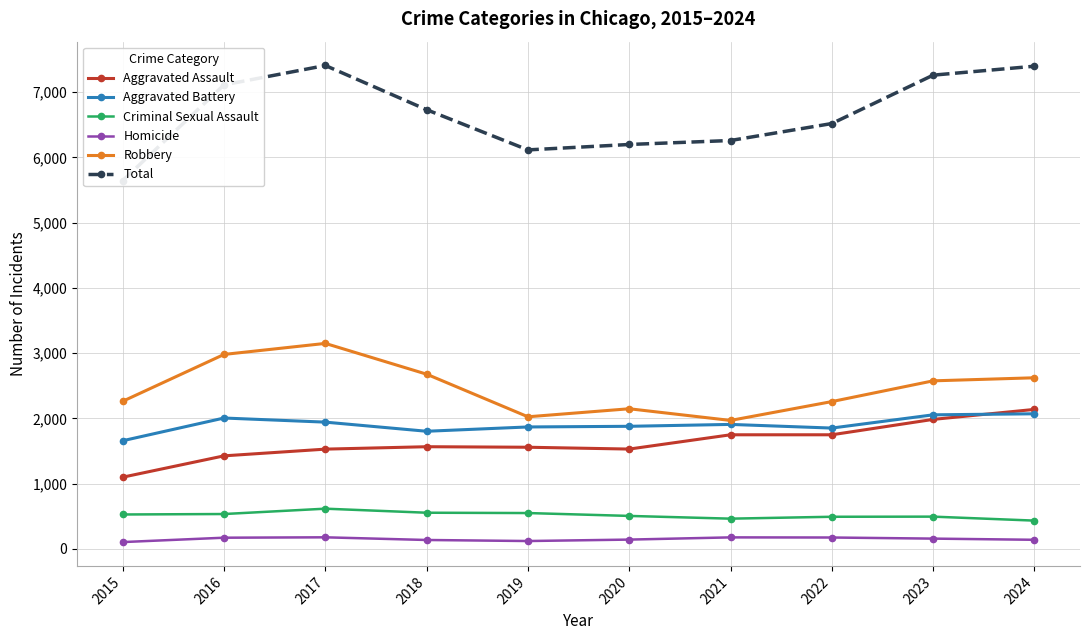

Where does the Aggravated Battery series first go above 1907?

2016